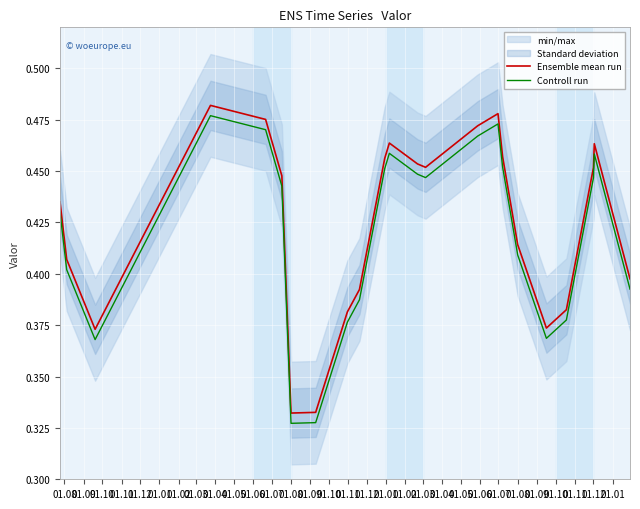

True or false: Ensemble mean run and Controll run cross at least once.

False